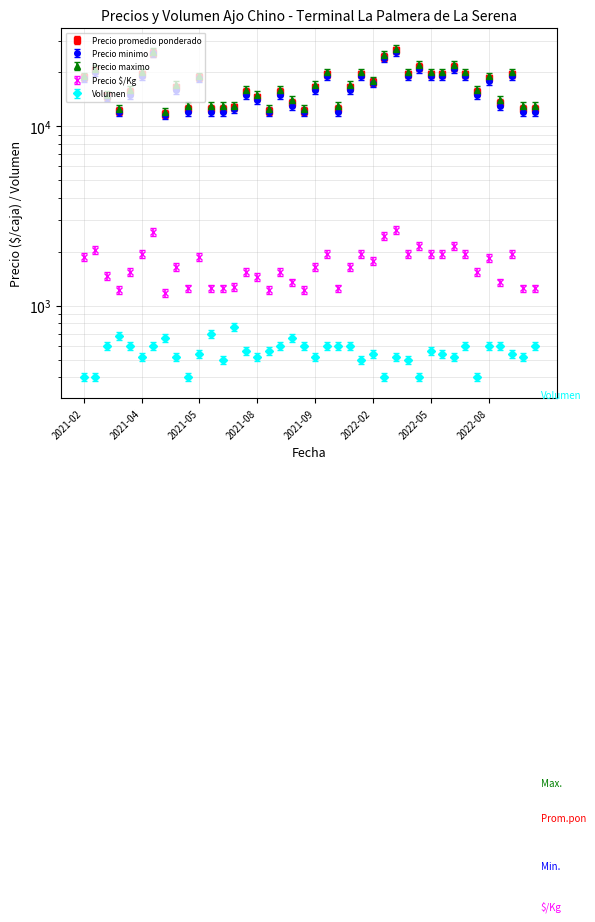

In Precio $/Kg, how many points are lower than both neighbors (excluding endpoints)?

10